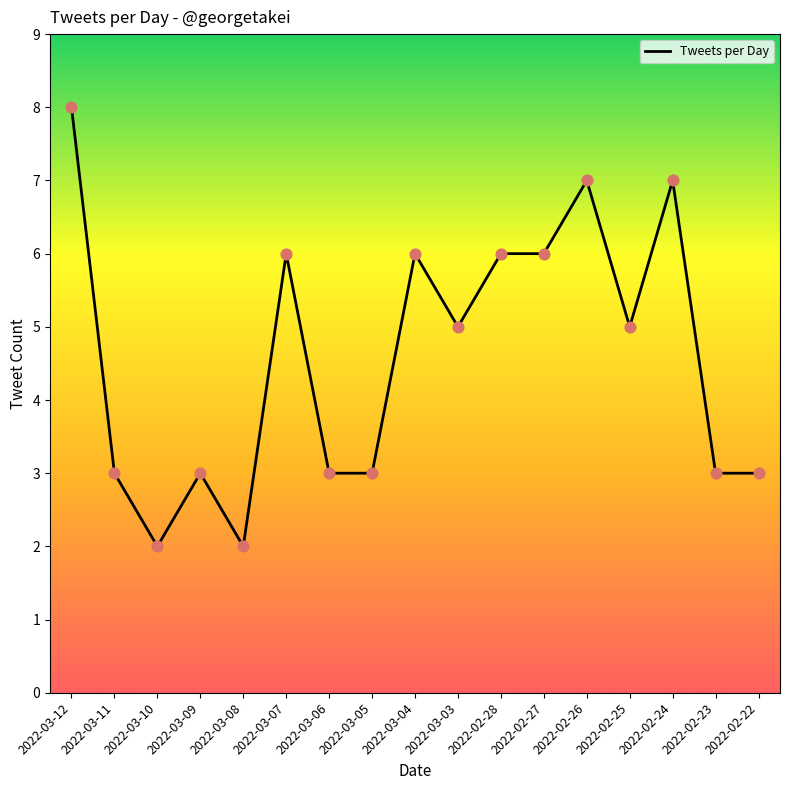

What is the ratio of the value at 2022-02-28 to the value at 2022-03-06?

2.0